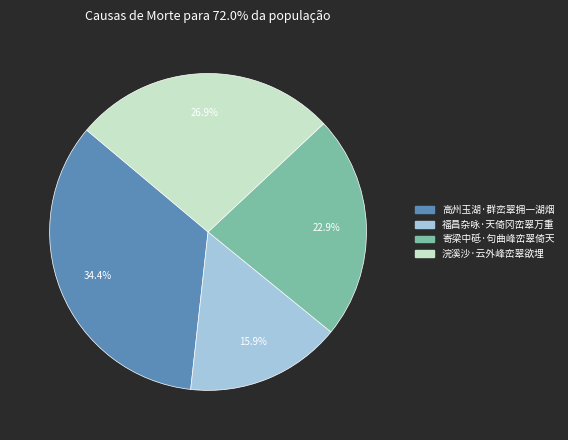

Which category has the smallest portion of the pie?

福昌杂咏·天倚冈峦翠万重